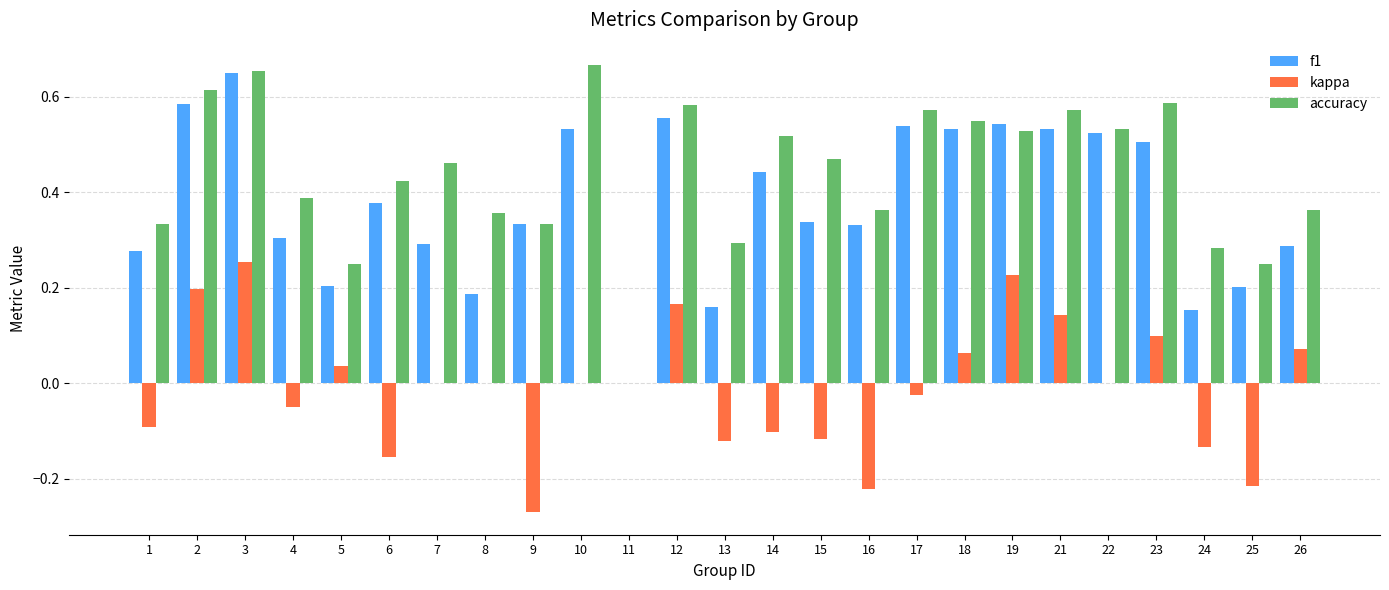

Between 22 and 24, which series saw the biggest shift?

f1